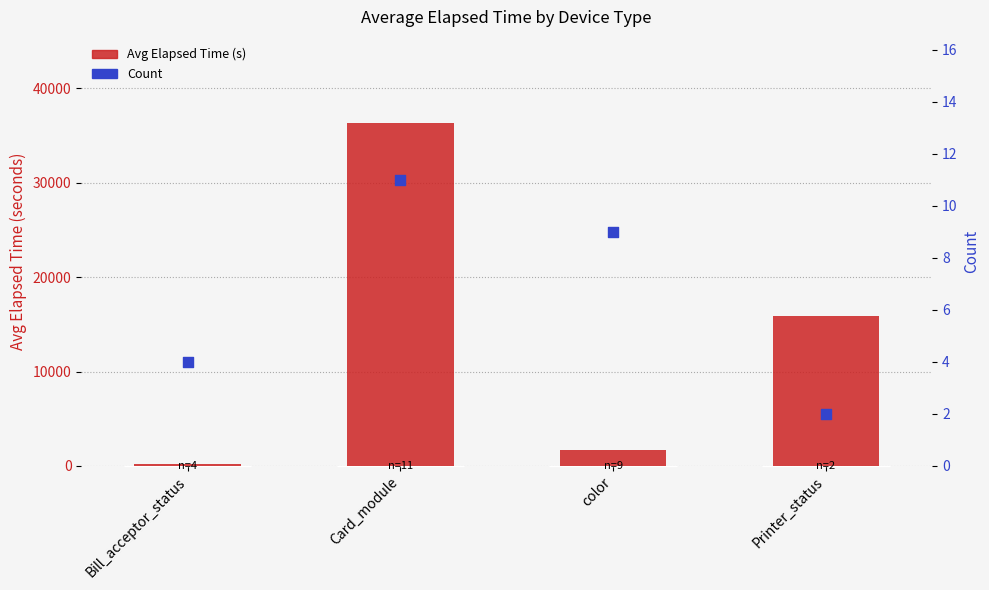

What are all the series names shown in the legend?

Avg Elapsed Time (s), Count